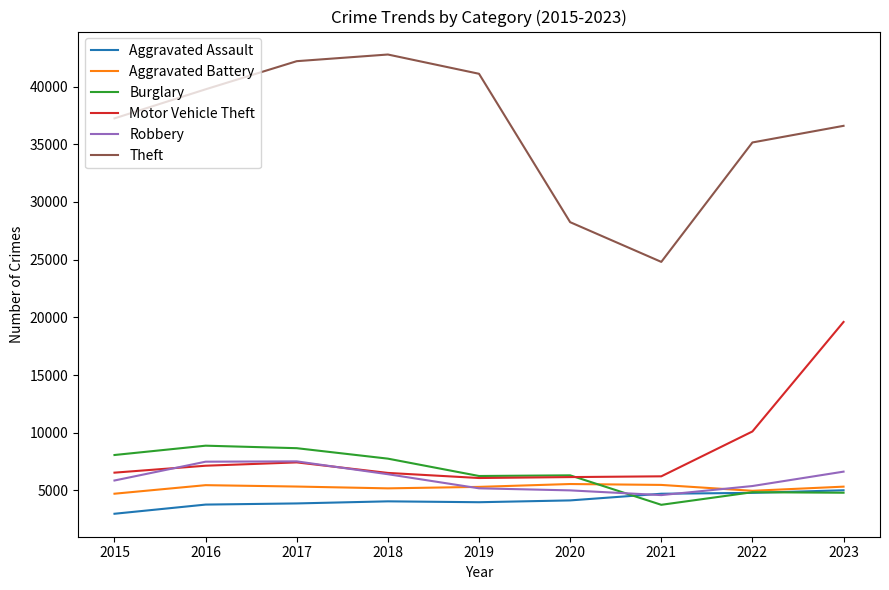

Is it true that Aggravated Battery equals 5561 at 2020?

True